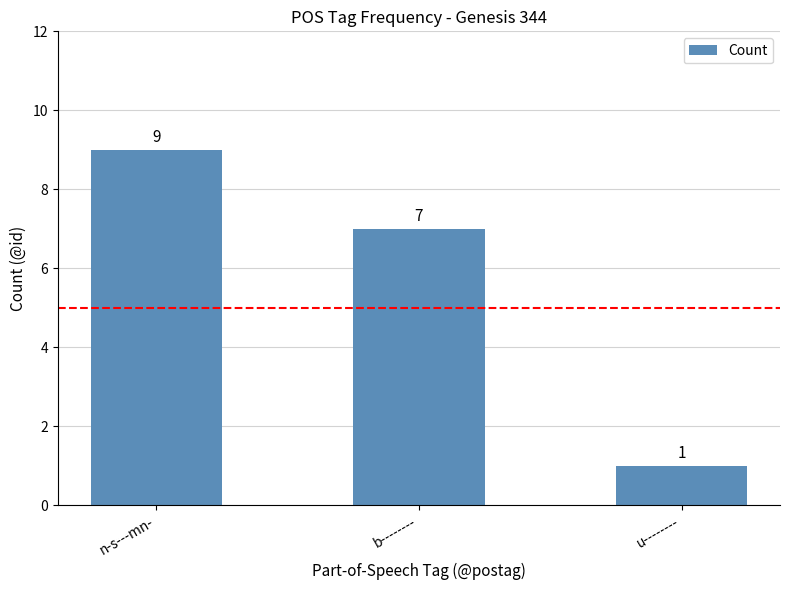

Reading left to right, extract all data points from this chart.

n-s---mn-=9	b--------=7	u--------=1